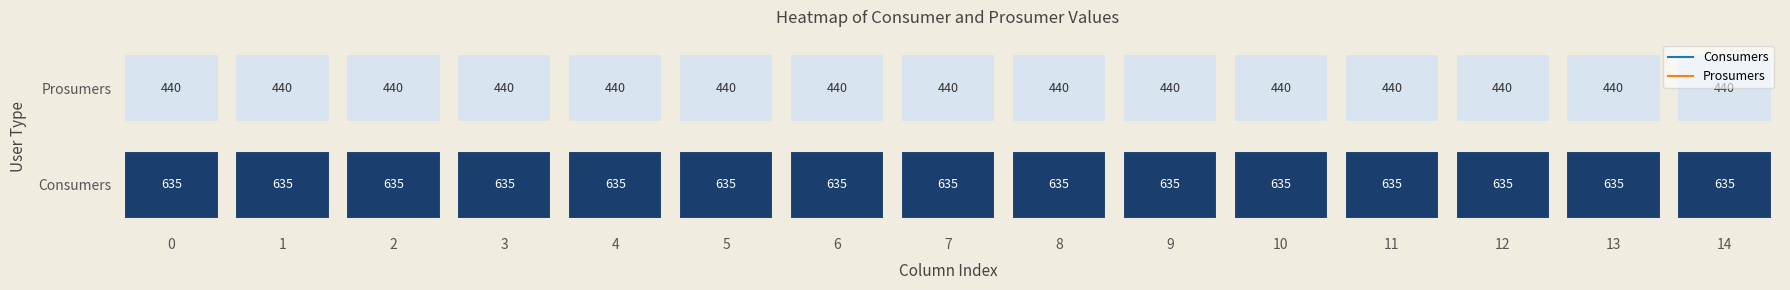

How many categories are shown in the chart?

15